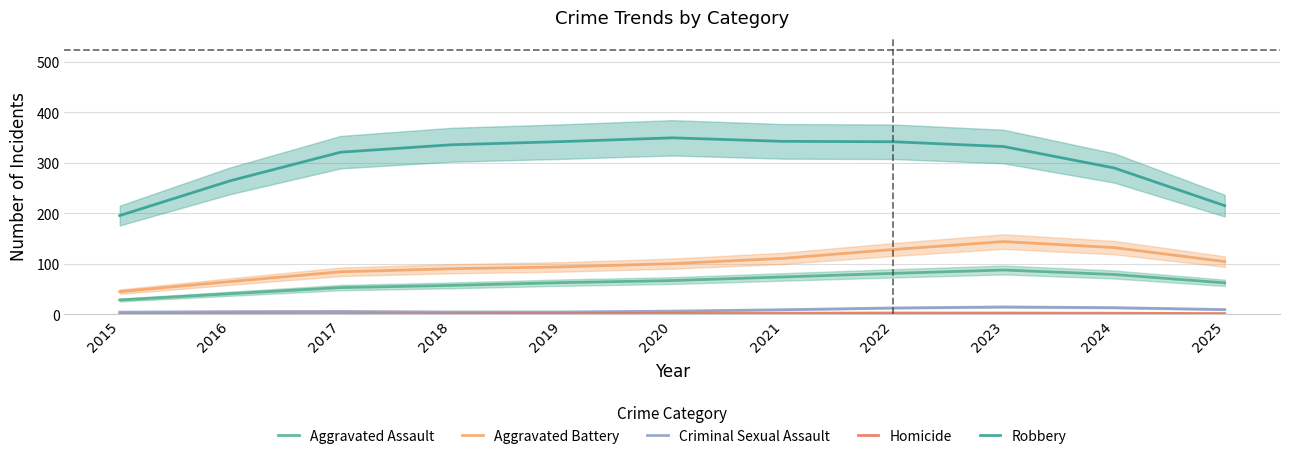

At which label does Aggravated Battery reach its minimum?

2015